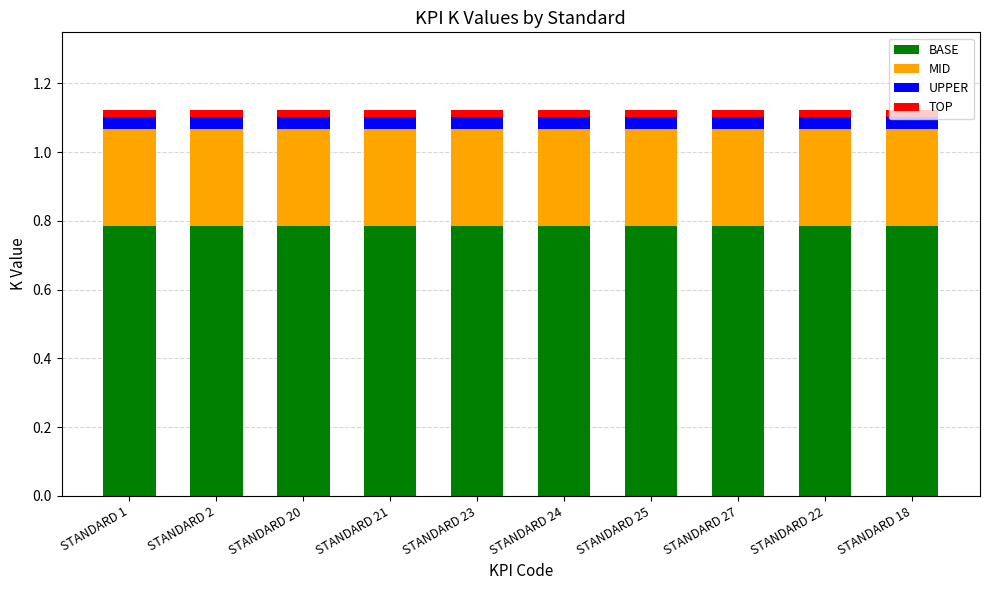

The value of BASE at STANDARD 23 is 0.8. True or false?

True